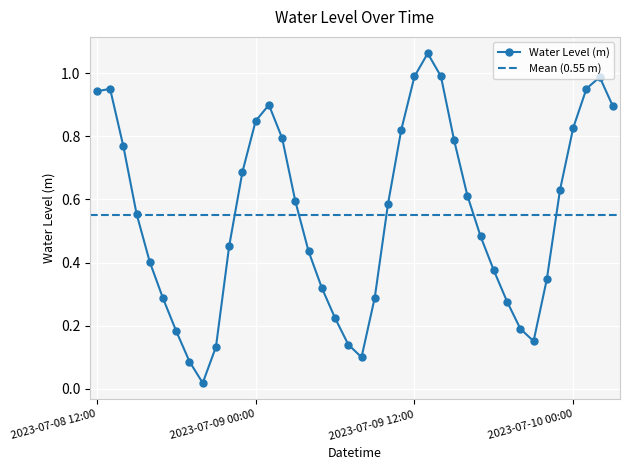

List the labels in order of value, smallest first.

2023-07-08 20:00, 2023-07-08 19:00, 2023-07-09 08:00, 2023-07-08 21:00, 2023-07-09 07:00, 2023-07-09 21:00, 2023-07-08 18:00, 2023-07-09 20:00, 2023-07-09 06:00, 2023-07-09 19:00, 2023-07-08 17:00, 2023-07-09 09:00, 2023-07-09 05:00, 2023-07-09 22:00, 2023-07-09 18:00, 2023-07-08 16:00, 2023-07-09 04:00, 2023-07-08 22:00, 2023-07-09 17:00, 2023-07-08 15:00, 2023-07-09 10:00, 2023-07-09 03:00, 2023-07-09 16:00, 2023-07-09 23:00, 2023-07-08 23:00, 2023-07-08 14:00, 2023-07-09 15:00, 2023-07-09 02:00, 2023-07-09 11:00, 2023-07-10 00:00, 2023-07-09 00:00, 2023-07-10 03:00, 2023-07-09 01:00, 2023-07-08 12:00, 2023-07-08 13:00, 2023-07-10 01:00, 2023-07-10 02:00, 2023-07-09 12:00, 2023-07-09 14:00, 2023-07-09 13:00